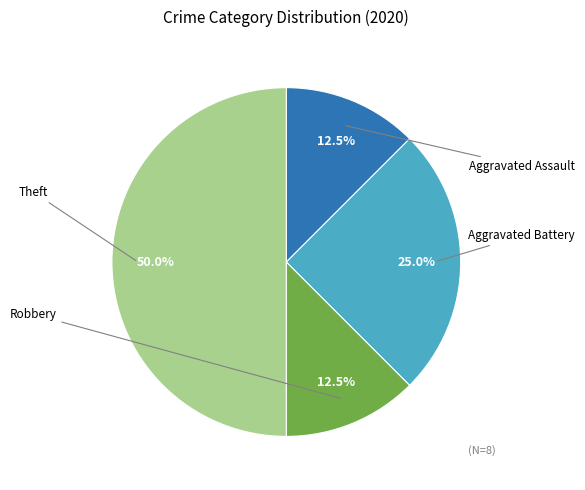

Count the number of slices in the pie.

4